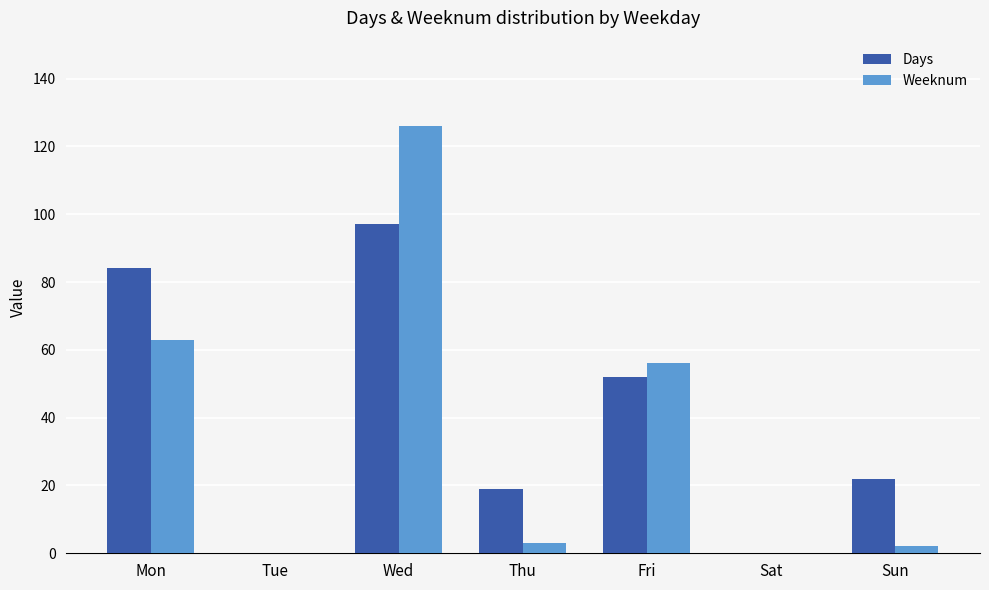

Reading left to right, what are all the values shown in this chart?

Days: 84	0	97	19	52	0	22
Weeknum: 63	0	126	3	56	0	2